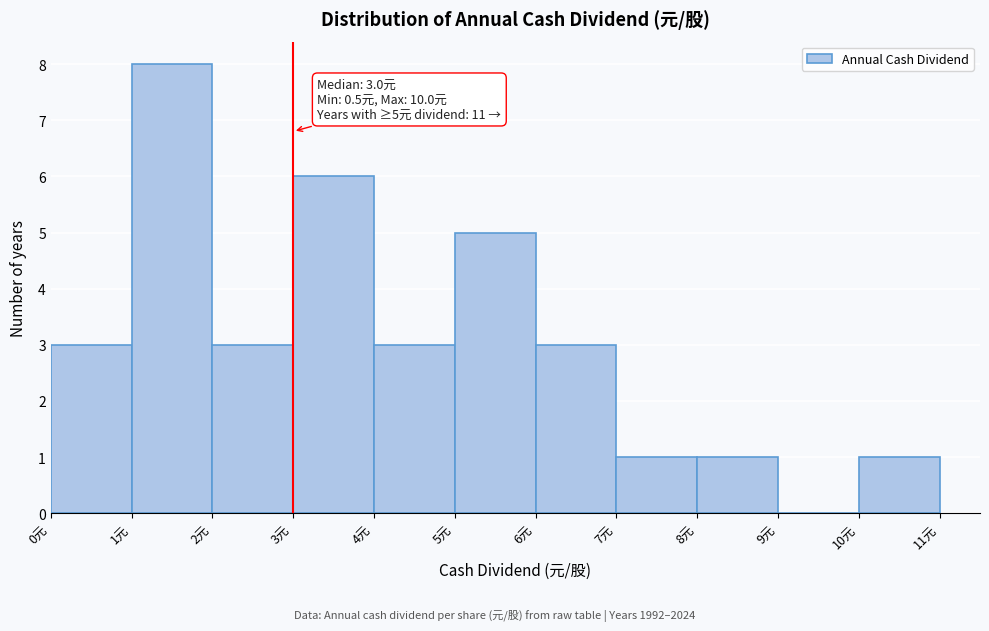

Over which range of the x-axis is the bar tallest?

1 to 2